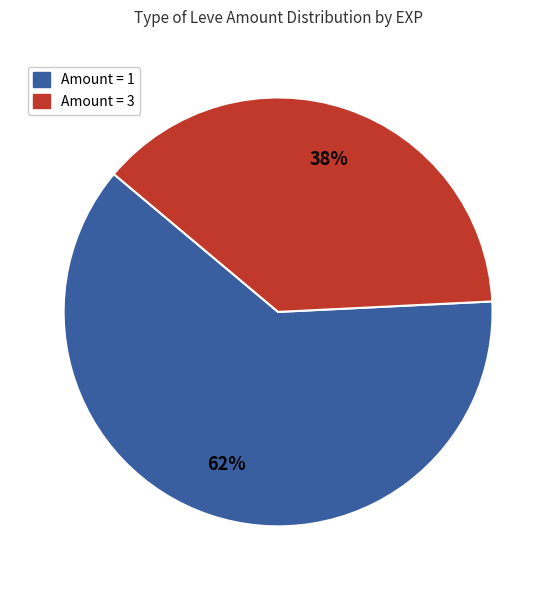

Is there a majority slice in this chart?

Yes